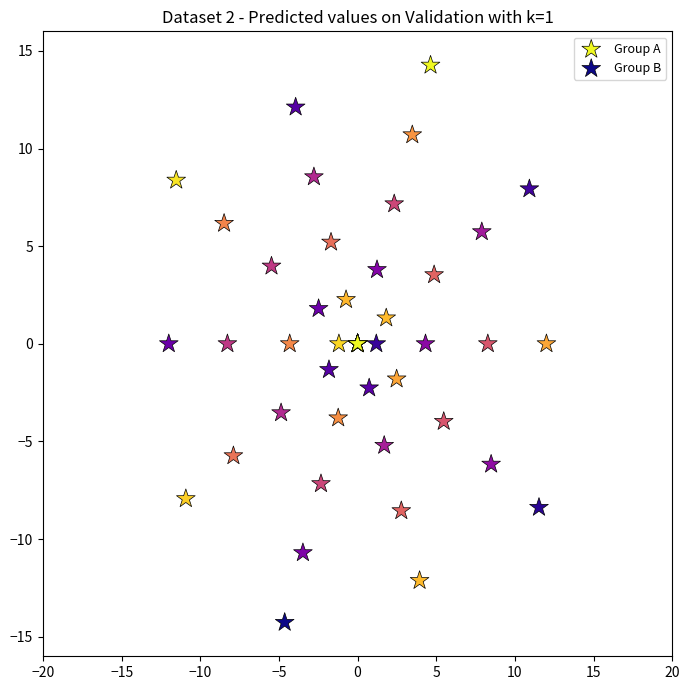

What are all the series names shown in the legend?

Group A, Group B